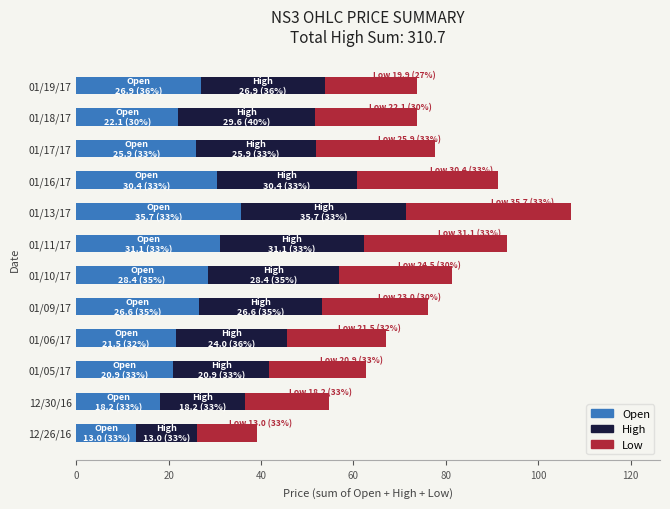

At which category is the sum across all series the highest?

01/13/17